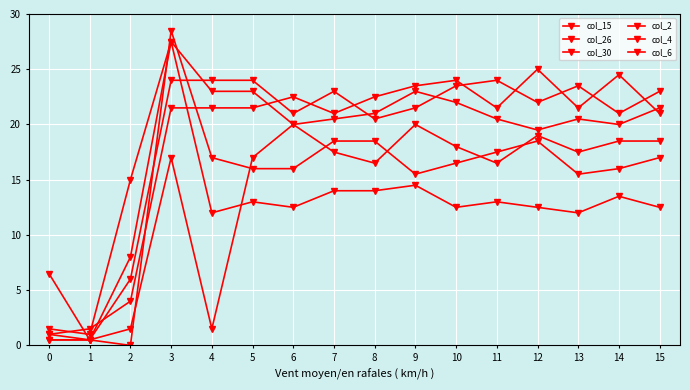

True or false: col_6 has a value of 18.5 at 8.

True